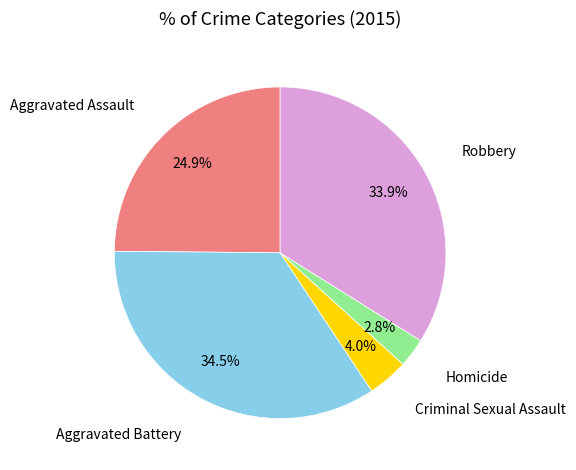

Does any single category account for the majority?

No